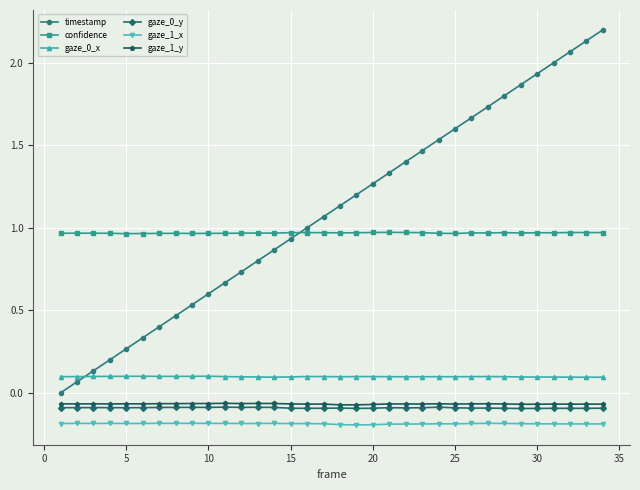

What is the maximum value shown in the chart?

2.2